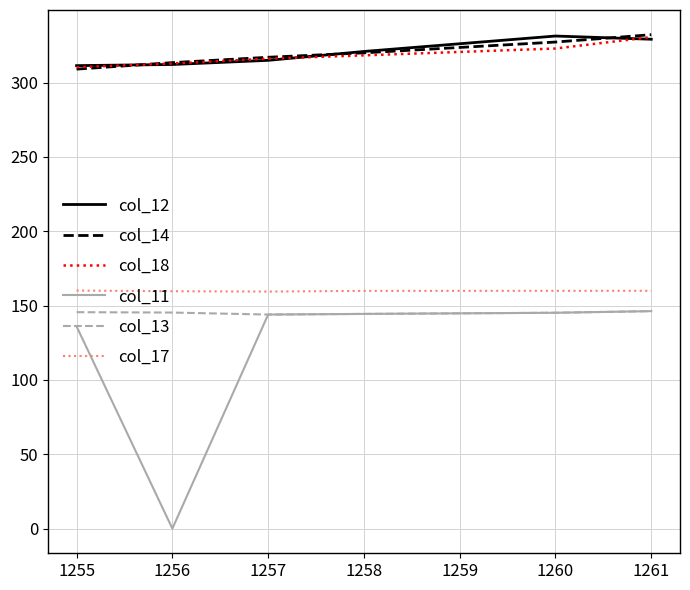

Is it true that col_14 equals 537.4 at 1257?

False